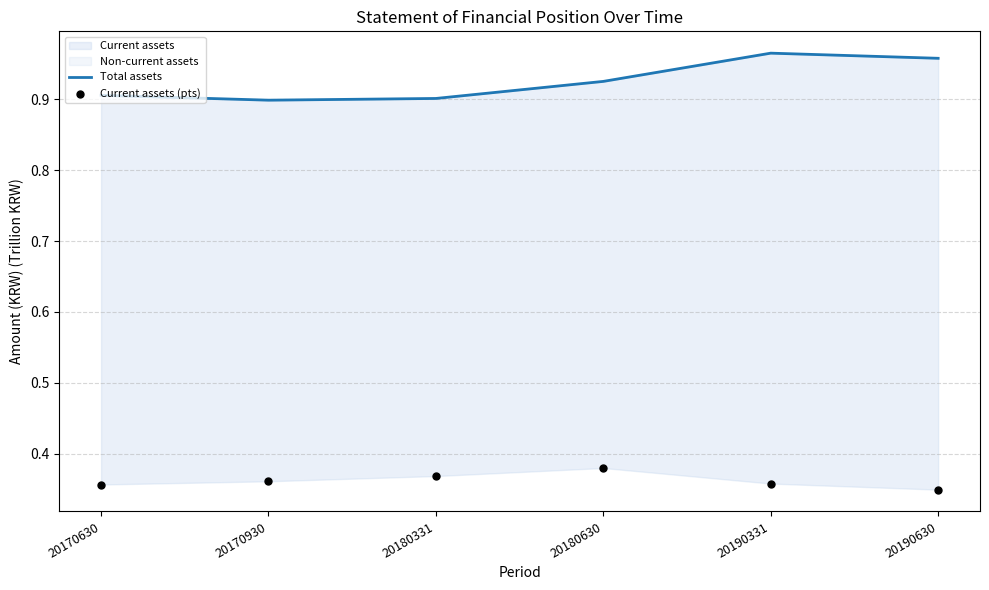

At which category is the sum across all series the highest?

20190331